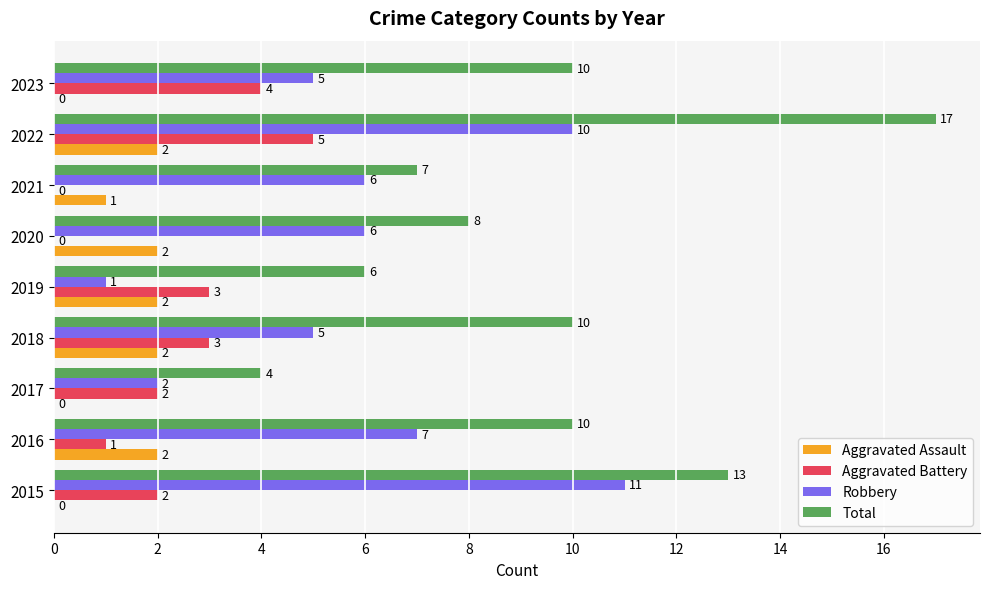

Between 2016 and 2020, which series saw the biggest shift?

Total